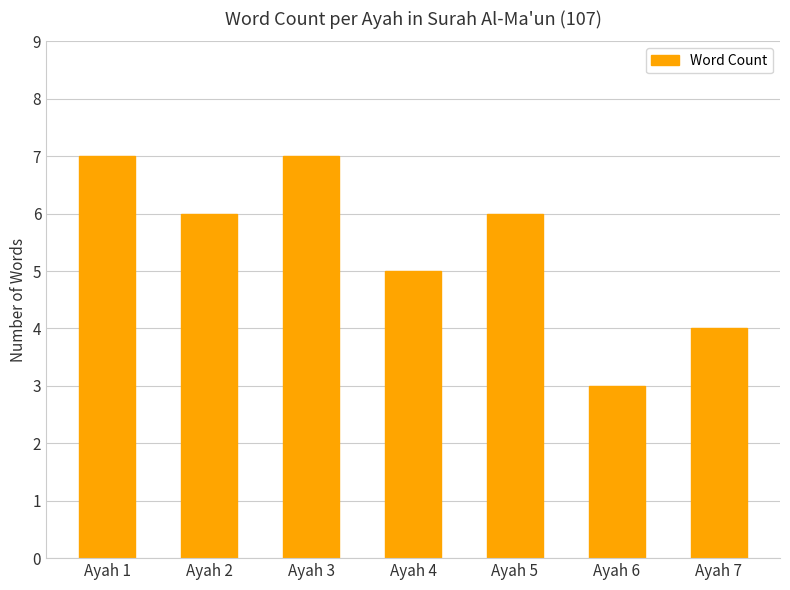

At which label is the value closest to 5?

Ayah 4